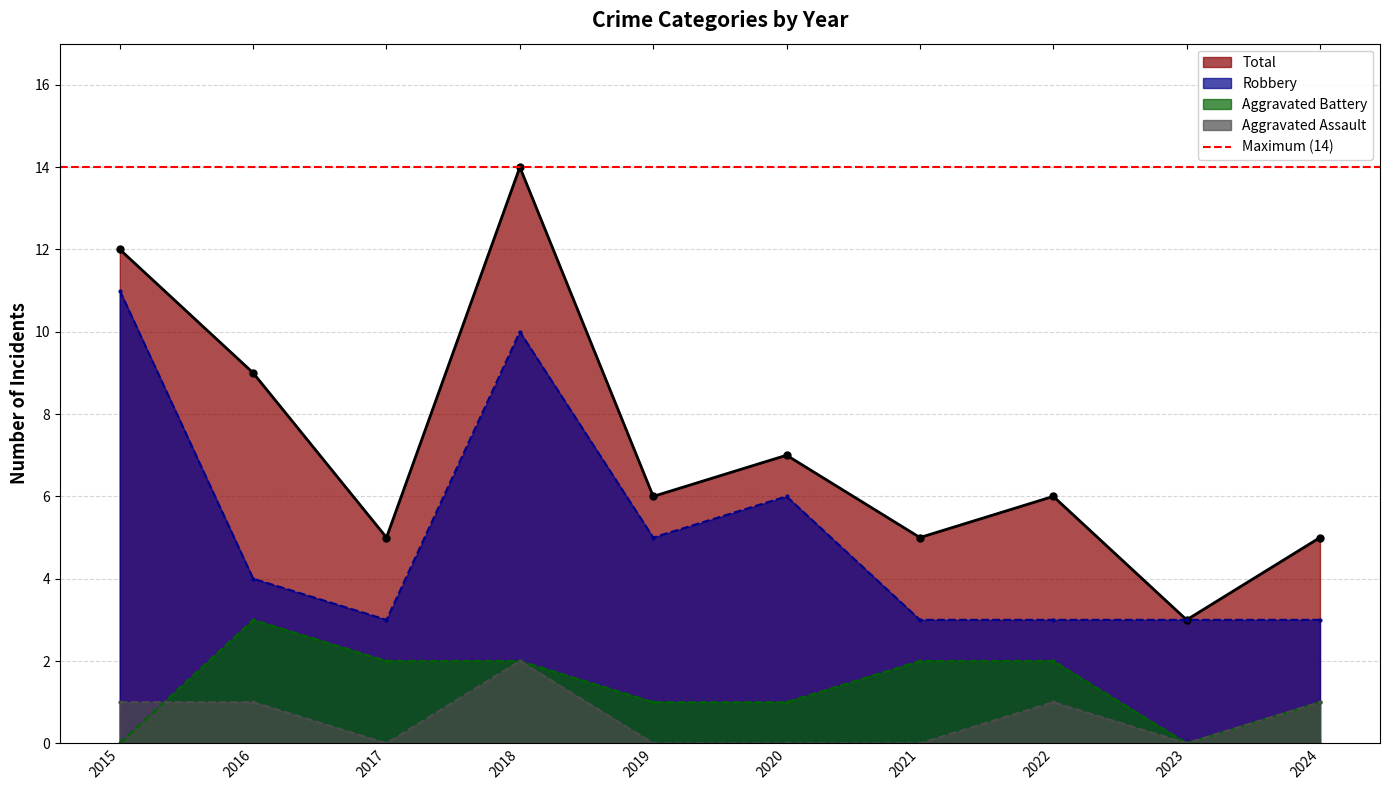

Rank the categories by Aggravated Battery value from highest to lowest.

2016, 2017, 2018, 2021, 2022, 2019, 2020, 2024, 2015, 2023